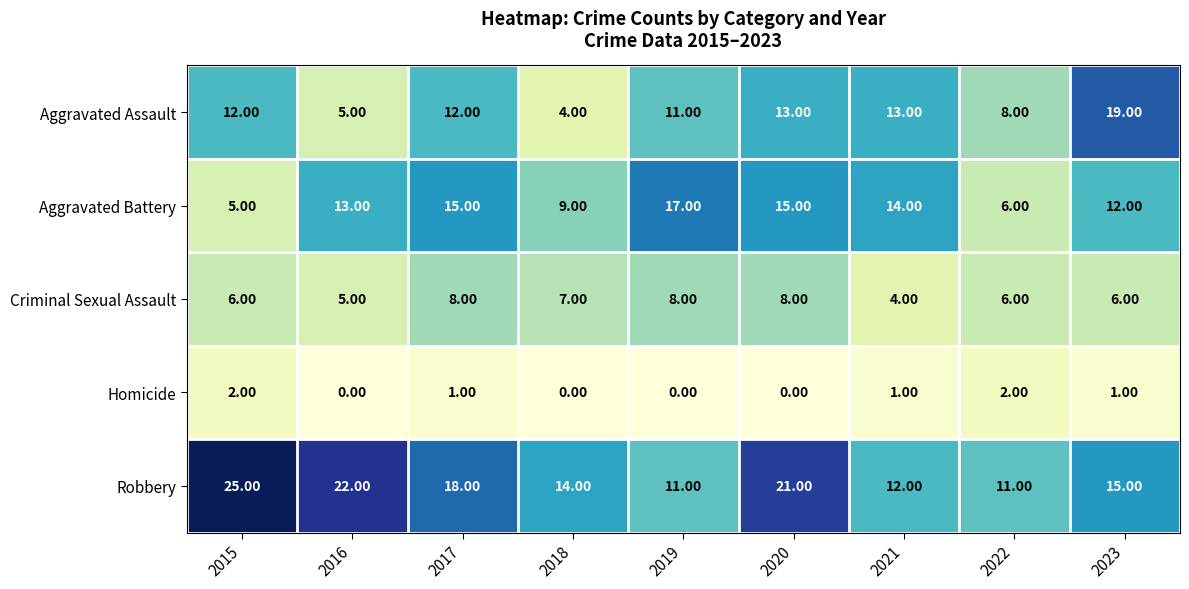

Which series has the widest spread of values?

Aggravated Assault